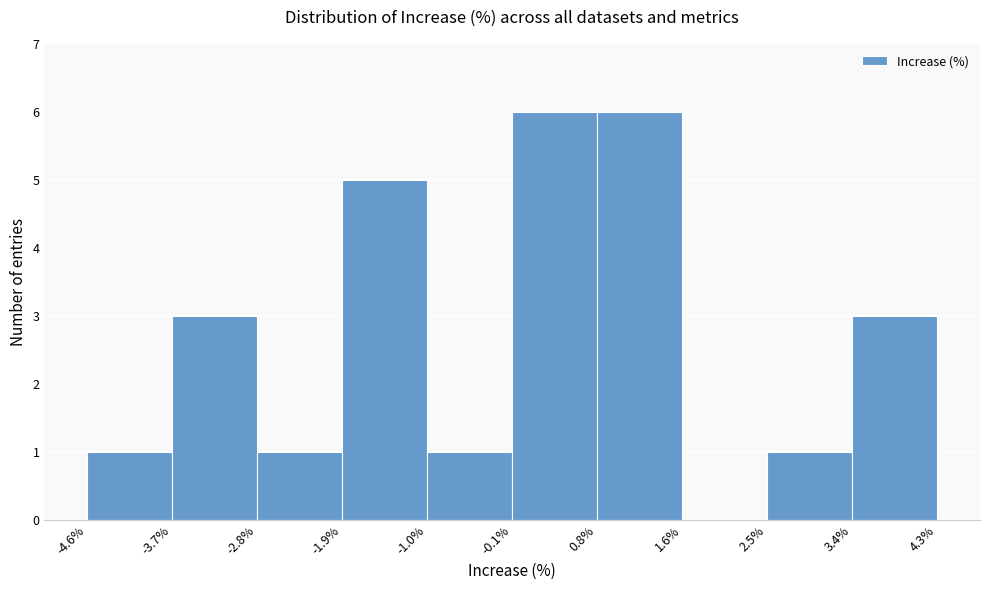

How tall is the bar that spans -2.8% to -1.9% on the x-axis? The values are not printed on the chart, so give them approximately, as read against the axis.

1